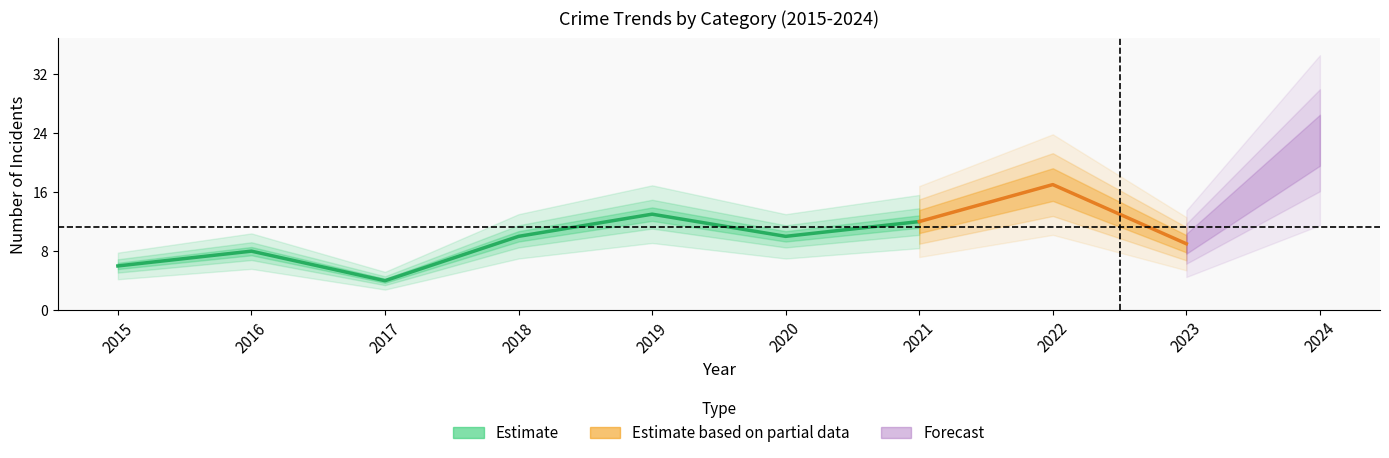

Which has a higher value, 2021 or 2020?

2021